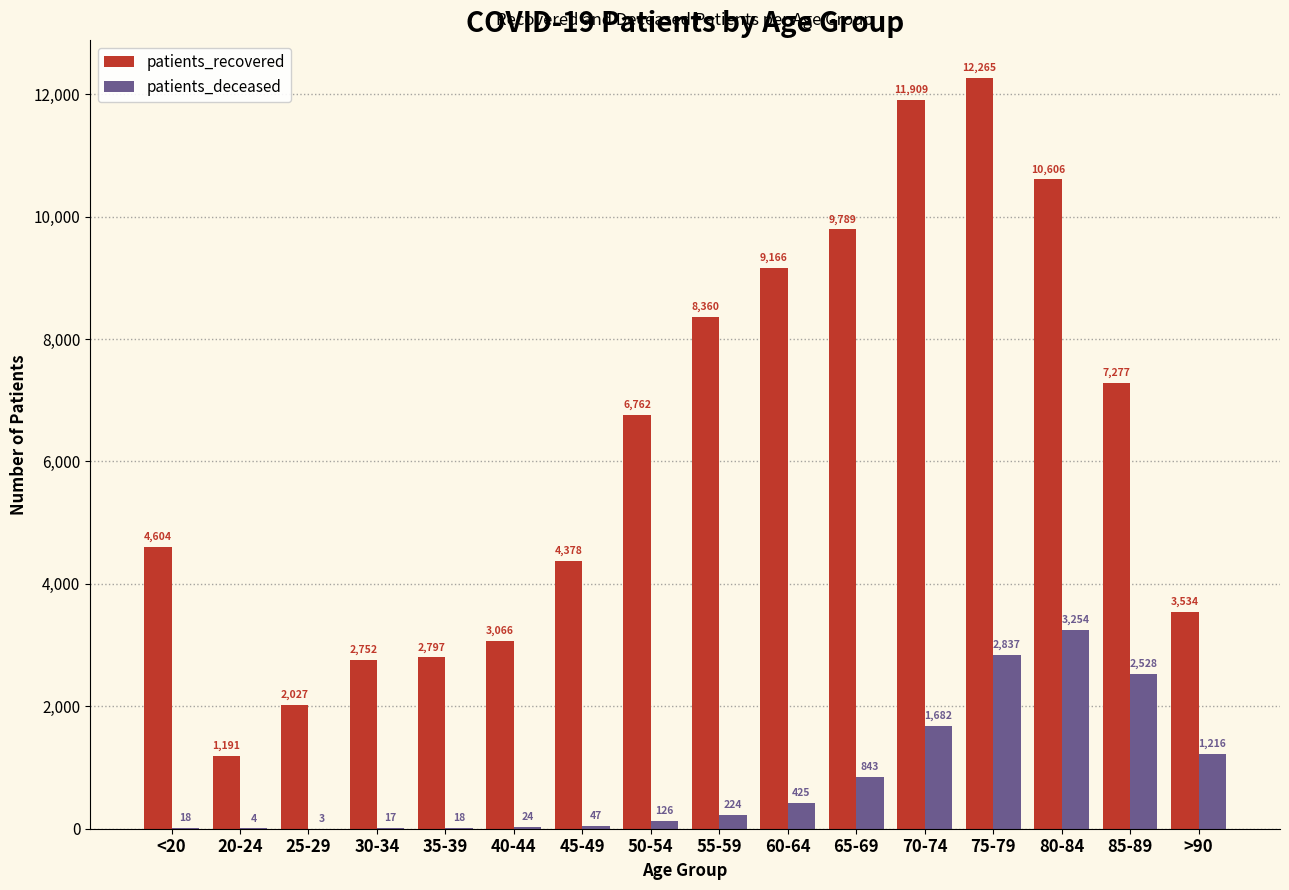

The value of patients_recovered at 25-29 is 2027. True or false?

True